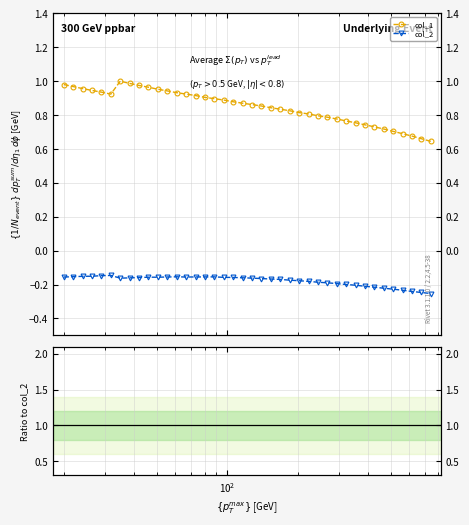

List the series in order of their peak value, lowest first.

col_1 / col_2, col_2, col_1